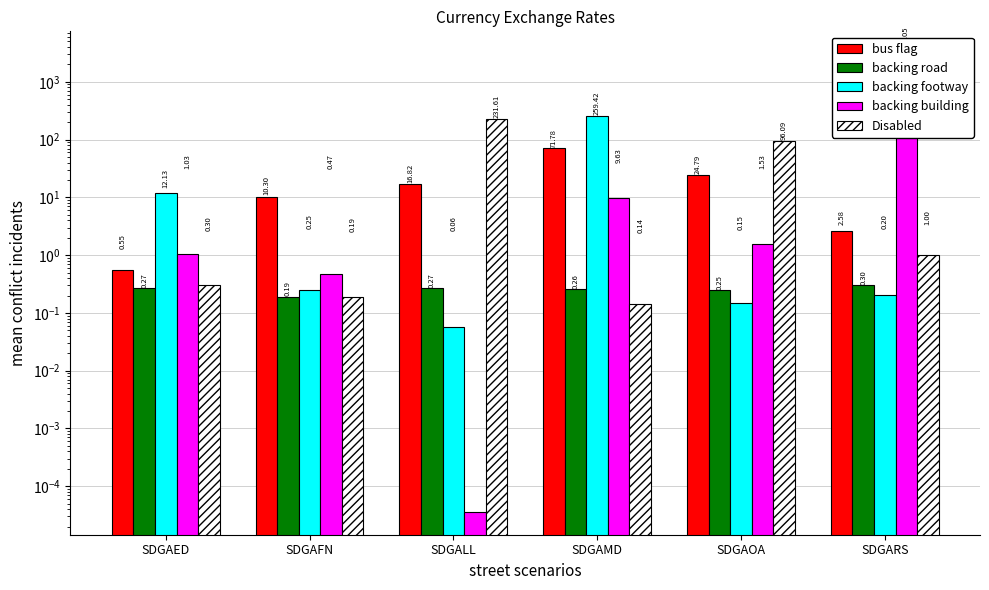

At how many categories does at least one series exceed 2301?

1